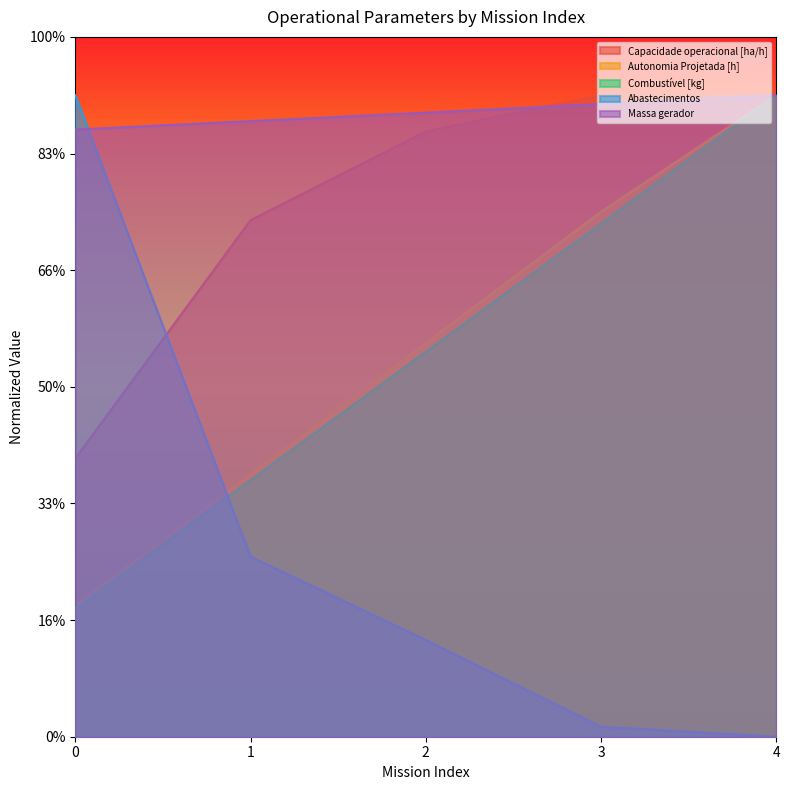

Where is Combustível [kg] nearest to the value 330?

2